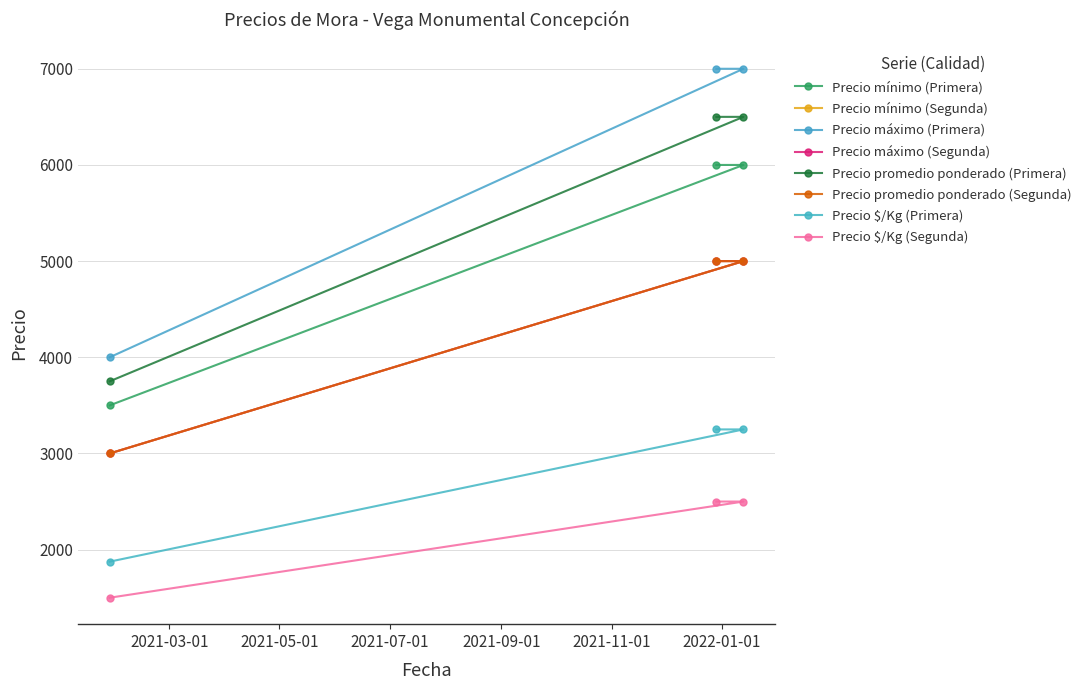

Reading left to right, list all the values displayed in this chart.

Precio mínimo: 2021-12-29 Primera=6000	2021-12-29 Segunda=5000	2022-01-13 Primera=6000	2022-01-13 Segunda=5000	2021-01-27 Primera=3500	2021-01-27 Segunda=3000
Precio máximo: 2021-12-29 Primera=7000	2021-12-29 Segunda=5000	2022-01-13 Primera=7000	2022-01-13 Segunda=5000	2021-01-27 Primera=4000	2021-01-27 Segunda=3000
Precio promedio ponderado: 2021-12-29 Primera=6500	2021-12-29 Segunda=5000	2022-01-13 Primera=6500	2022-01-13 Segunda=5000	2021-01-27 Primera=3750	2021-01-27 Segunda=3000
Precio $/Kg: 2021-12-29 Primera=3250	2021-12-29 Segunda=2500	2022-01-13 Primera=3250	2022-01-13 Segunda=2500	2021-01-27 Primera=1875	2021-01-27 Segunda=1500